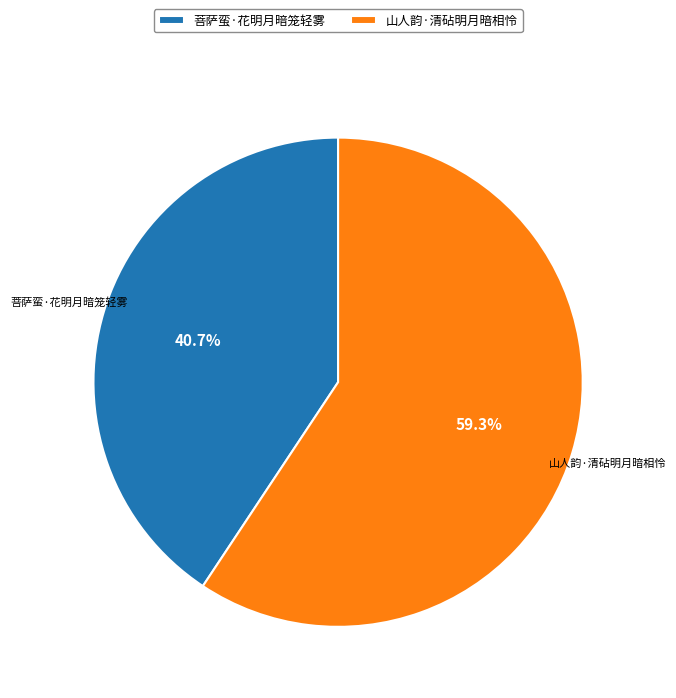

How many segments does this pie chart have?

2